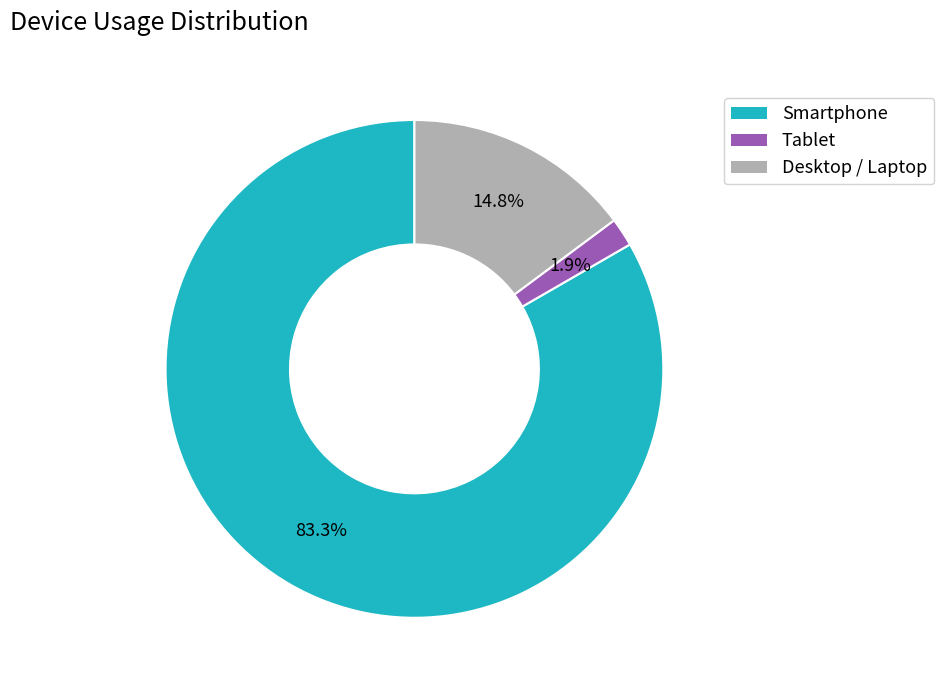

To the nearest percent, what is the difference between the Smartphone and Tablet slice percentages?

81%